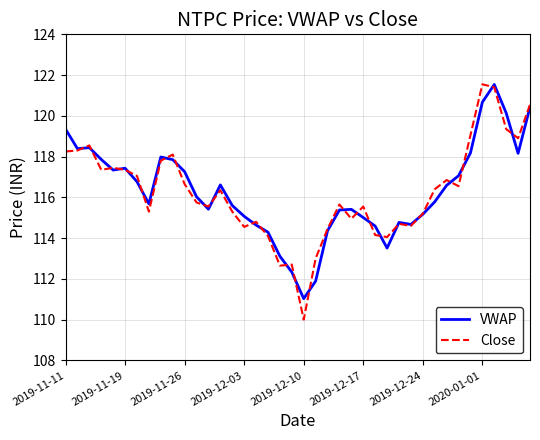

True or false: Close and VWAP cross at least once.

True